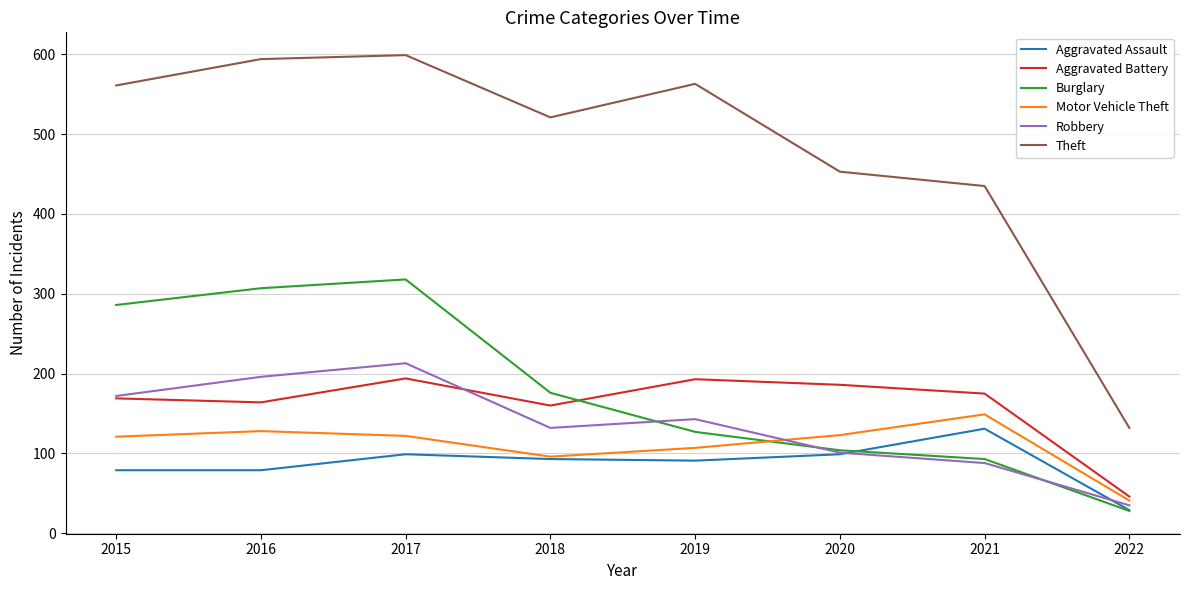

What value does the Robbery series have at 2015?

172